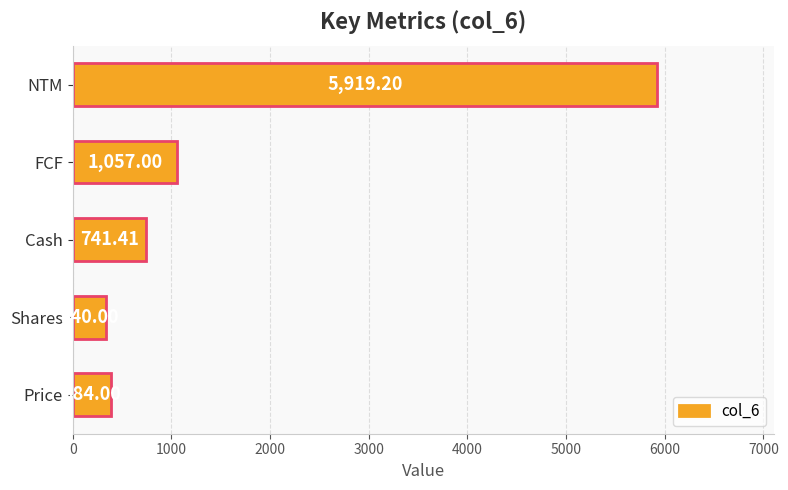

What is the ratio of the value at Shares to the value at Cash?

0.5